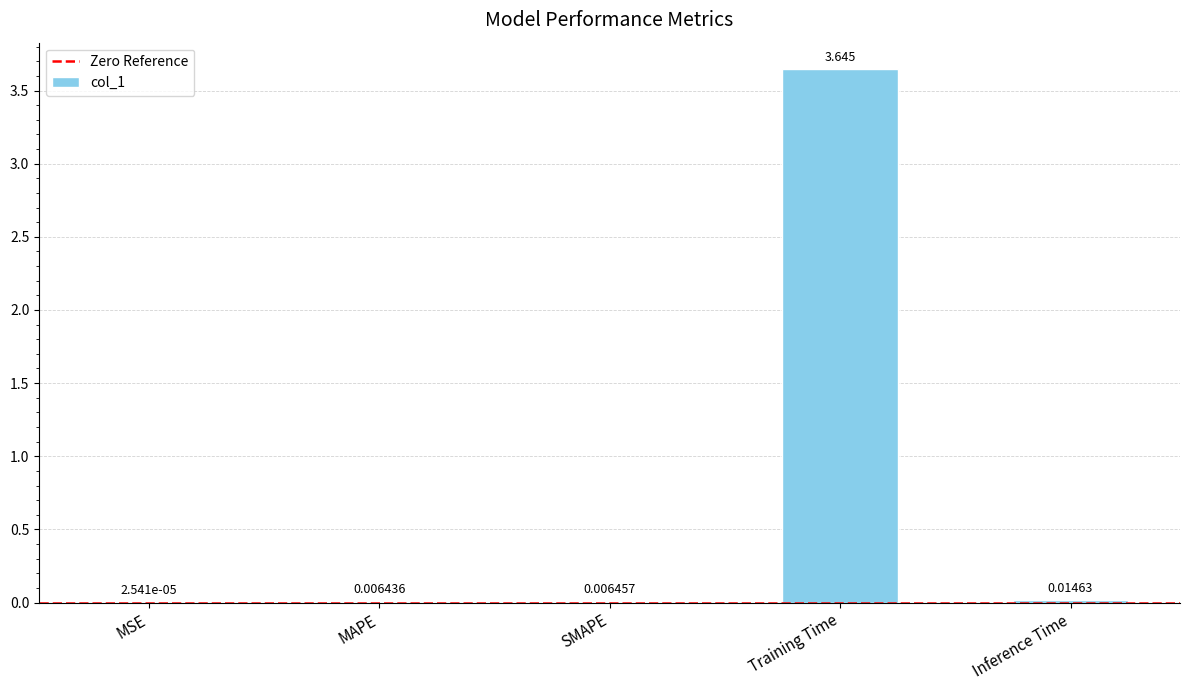

At which label is the value closest to 1?

Inference Time